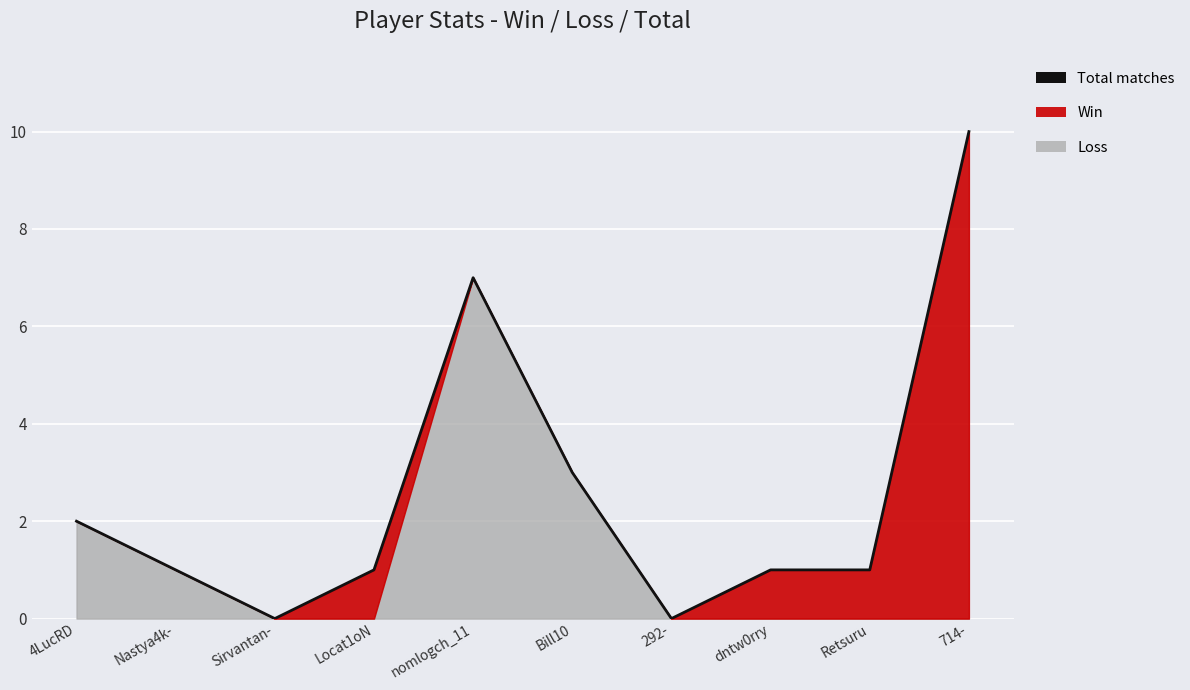

Approximately how many times larger is the value at dntw0rry compared to nomlogch_11?

0.1